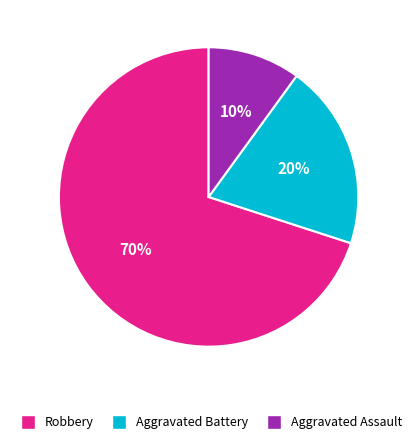

Rank the categories by value from highest to lowest.

Robbery, Aggravated Battery, Aggravated Assault